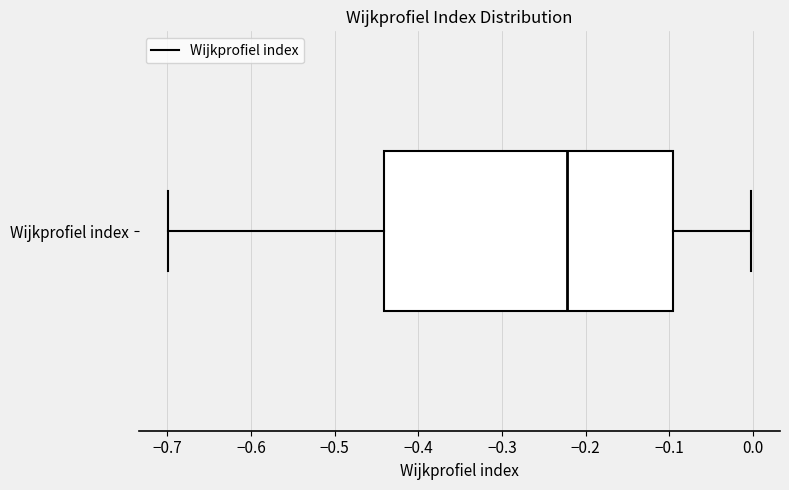

Where is the right edge of the box for Wijkprofiel index on the x-axis? The values are not printed on the chart, so give them approximately, as read against the axis.

-0.10